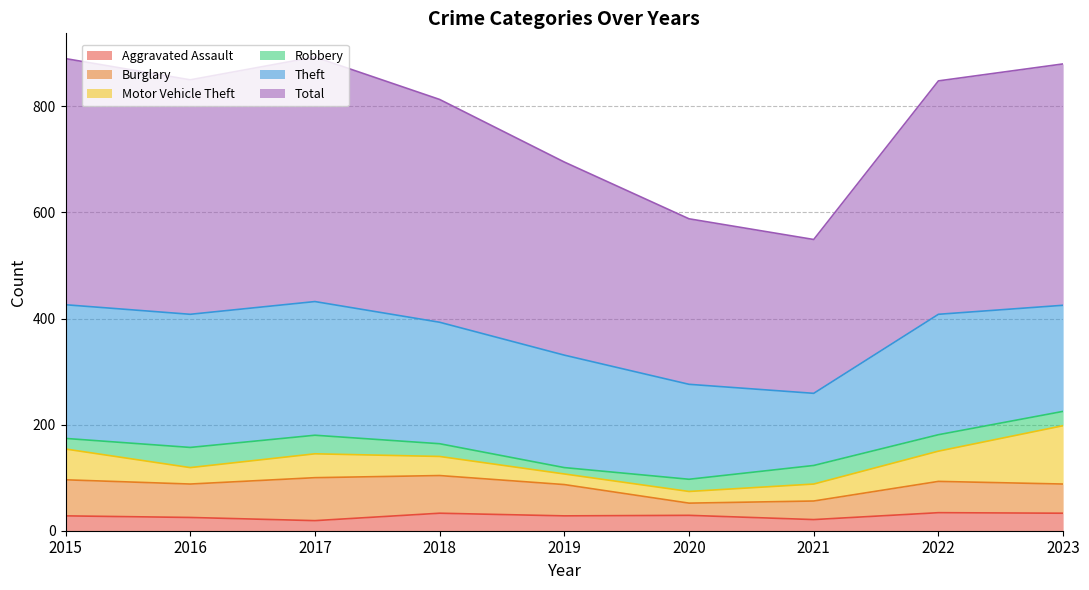

How many series are shown in this chart?

6